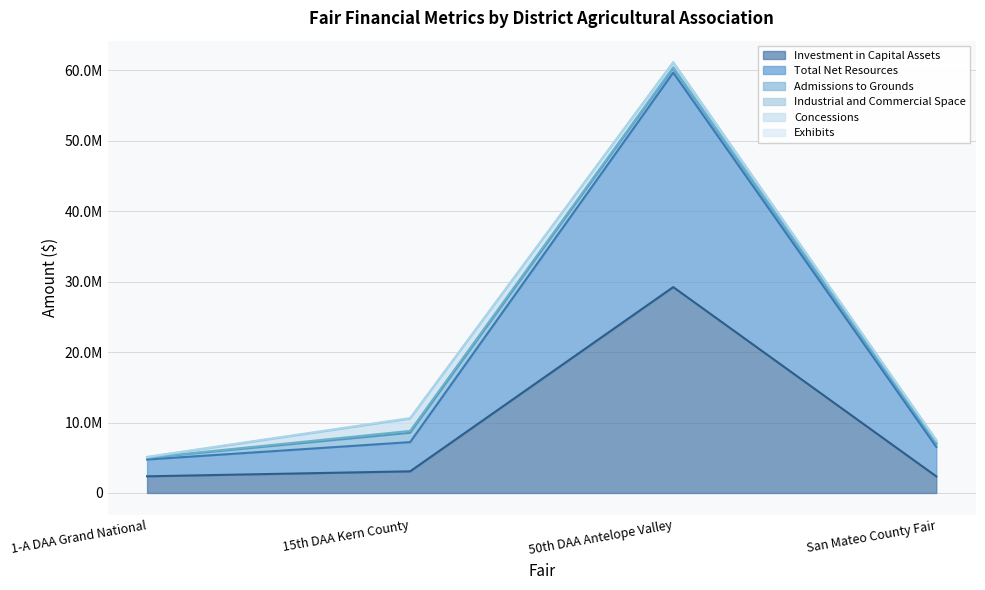

At which label is Total Net Resources closest to 16418861?

San Mateo County Fair